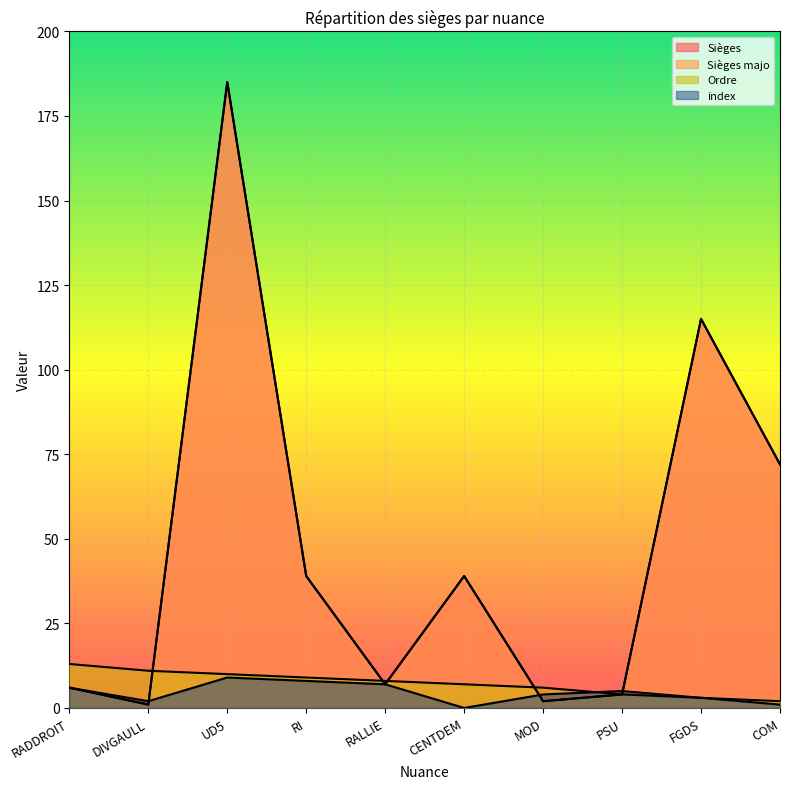

Is the value of Ordre at RADDROIT greater than the value of Sièges at DIVGAULL?

Yes